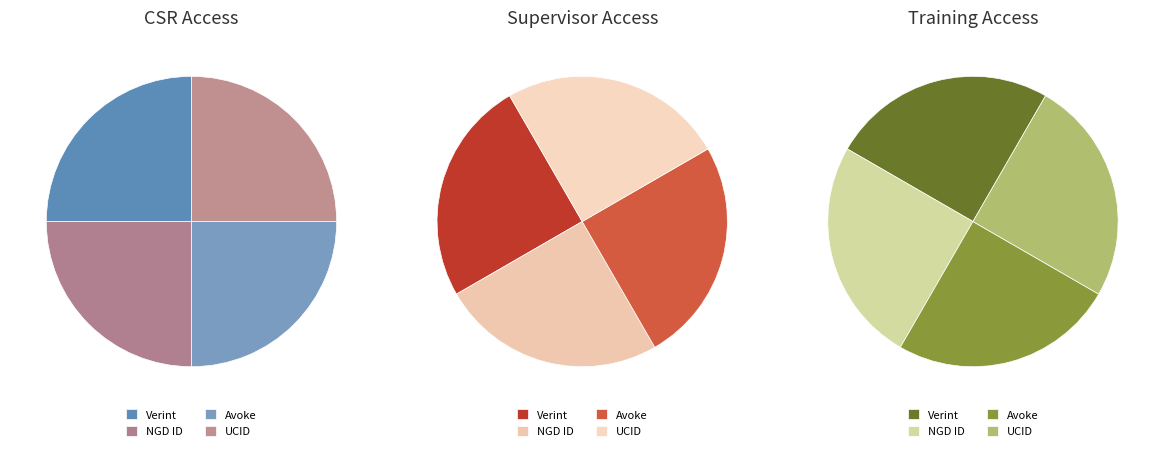

To the nearest percent, what is the average slice percentage?

25%